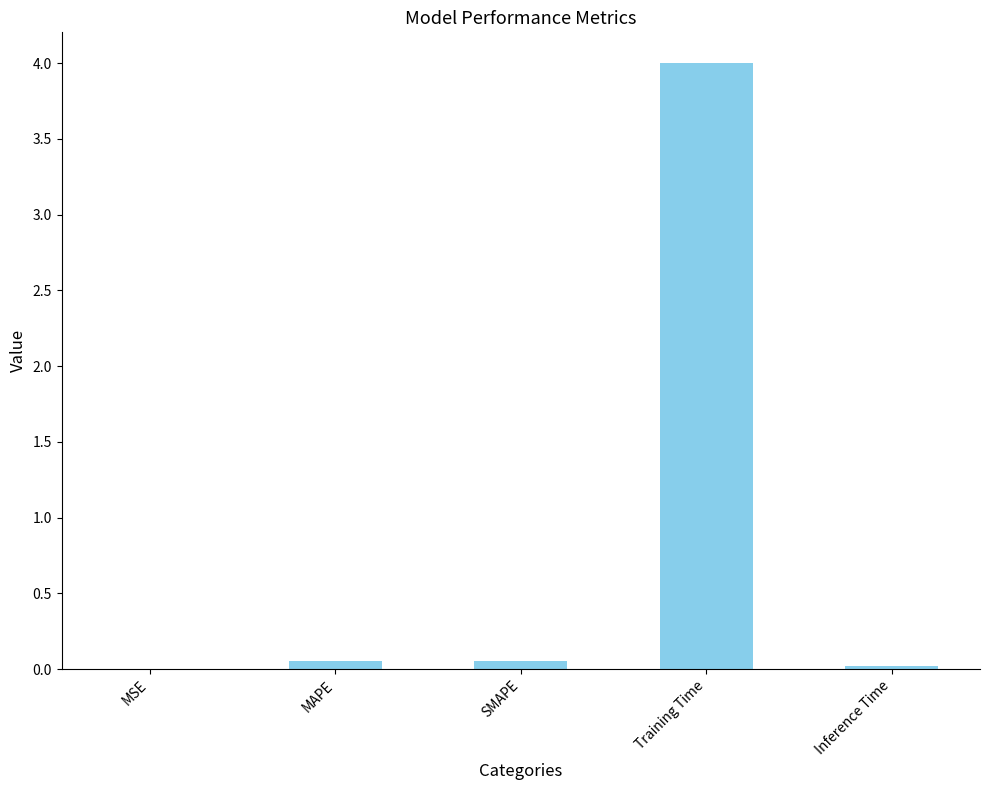

Which label corresponds to the largest value in the chart?

Training Time